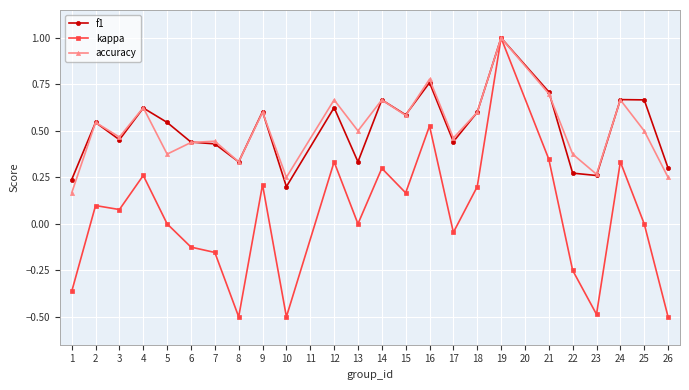

What are all the series names shown in the legend?

f1, kappa, accuracy